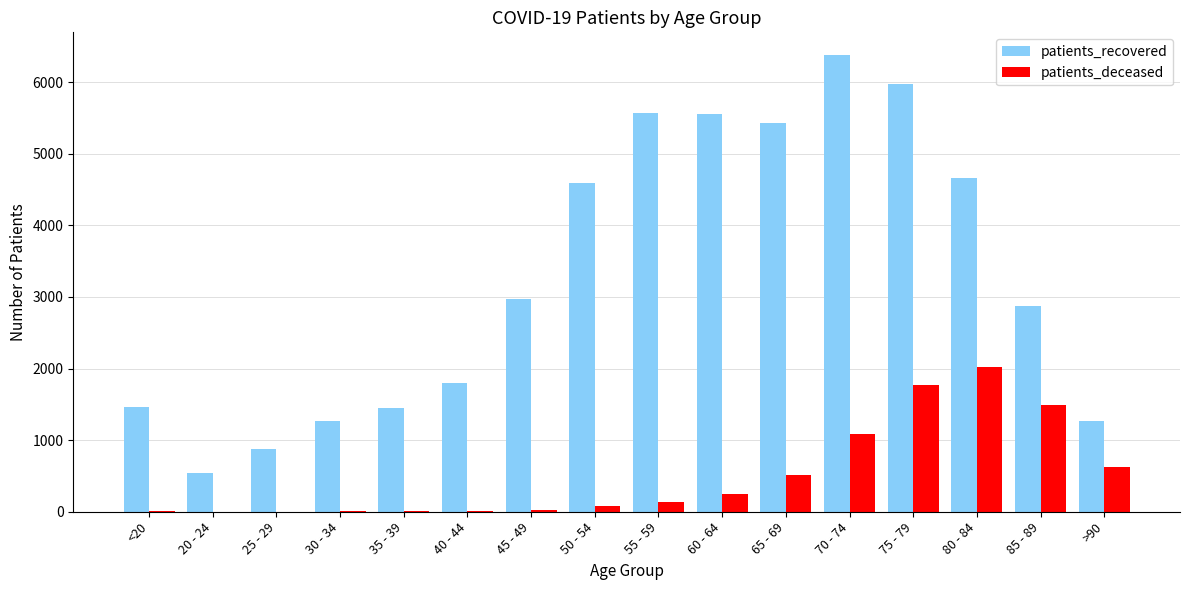

What is the total value across all series at 50 - 54?

4674